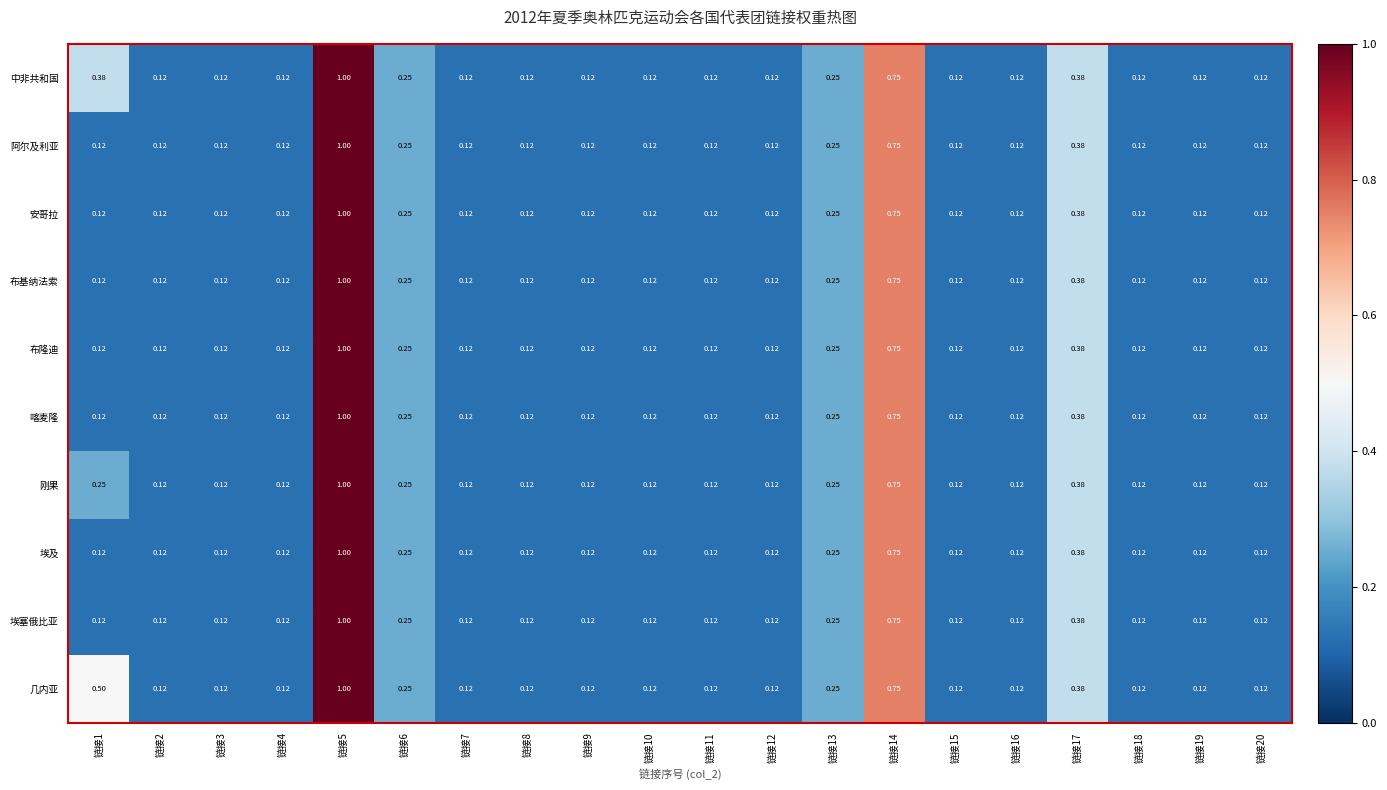

Which series has the largest total across all categories?

几内亚